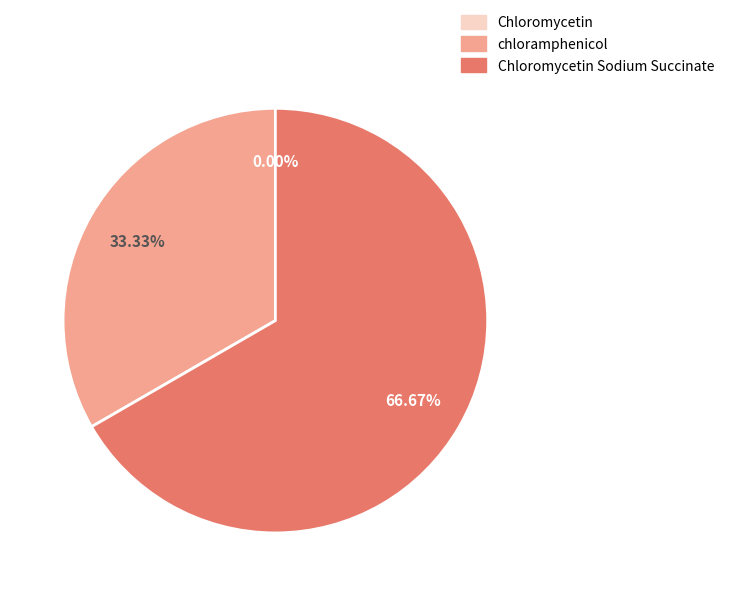

To the nearest percent, what is the average slice percentage?

33%